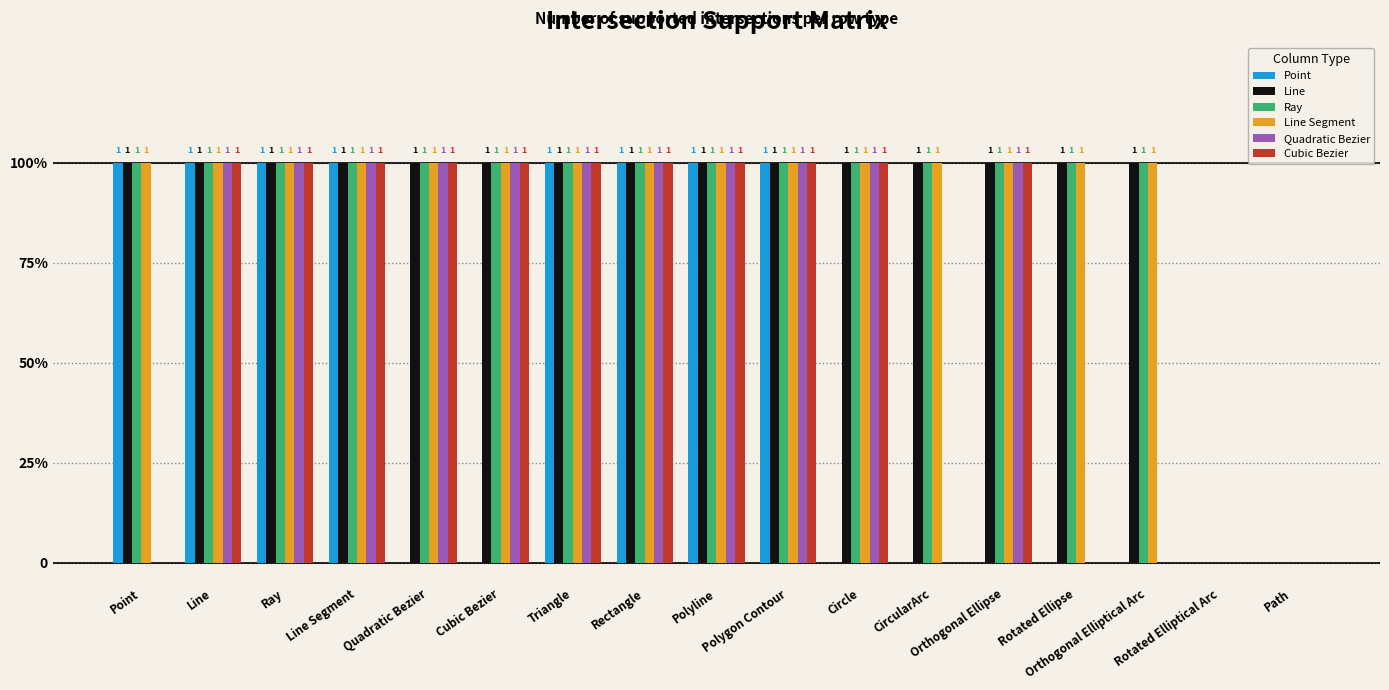

Does the chart contain stacked bars?

No